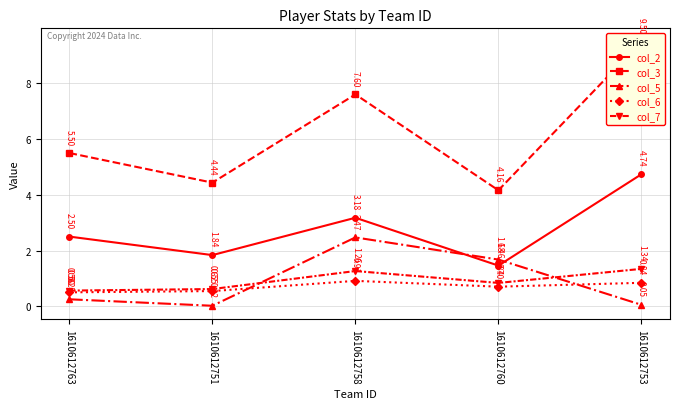

What is the difference between the highest and lowest values at 1610612751?

4.4